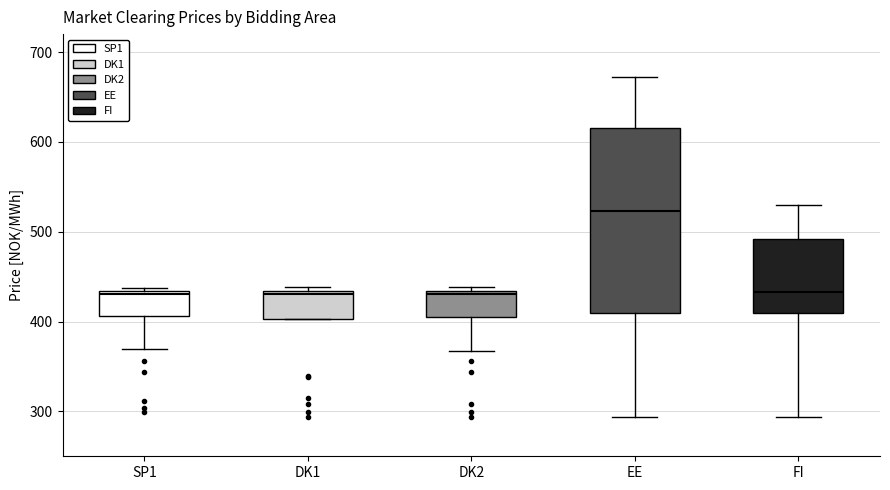

Which box is the tallest, from its lower edge to its upper edge?

EE